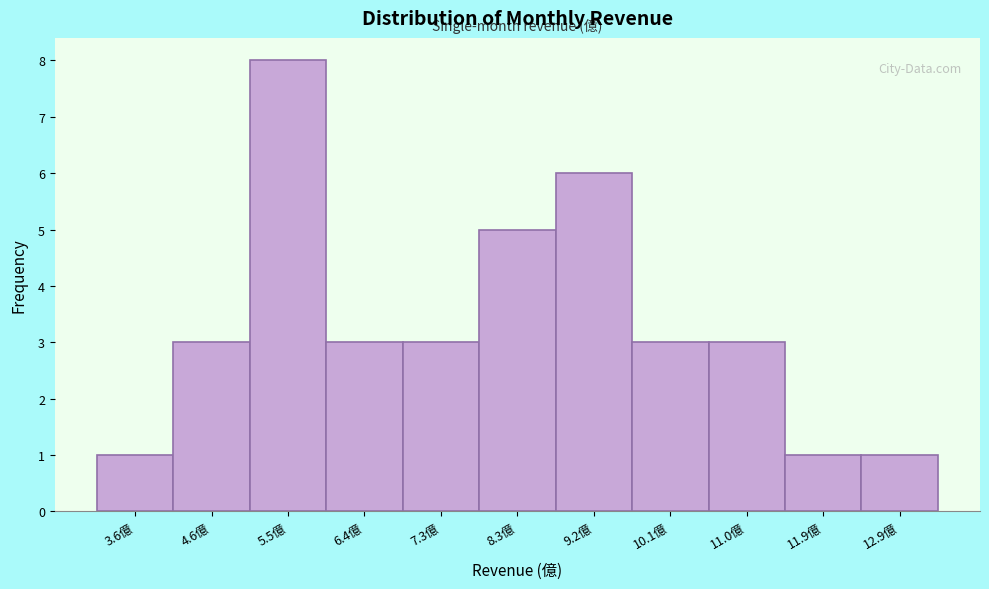

Reading left to right, transcribe all the data shown in this chart.

1	3	8	3	3	5	6	3	3	1	1